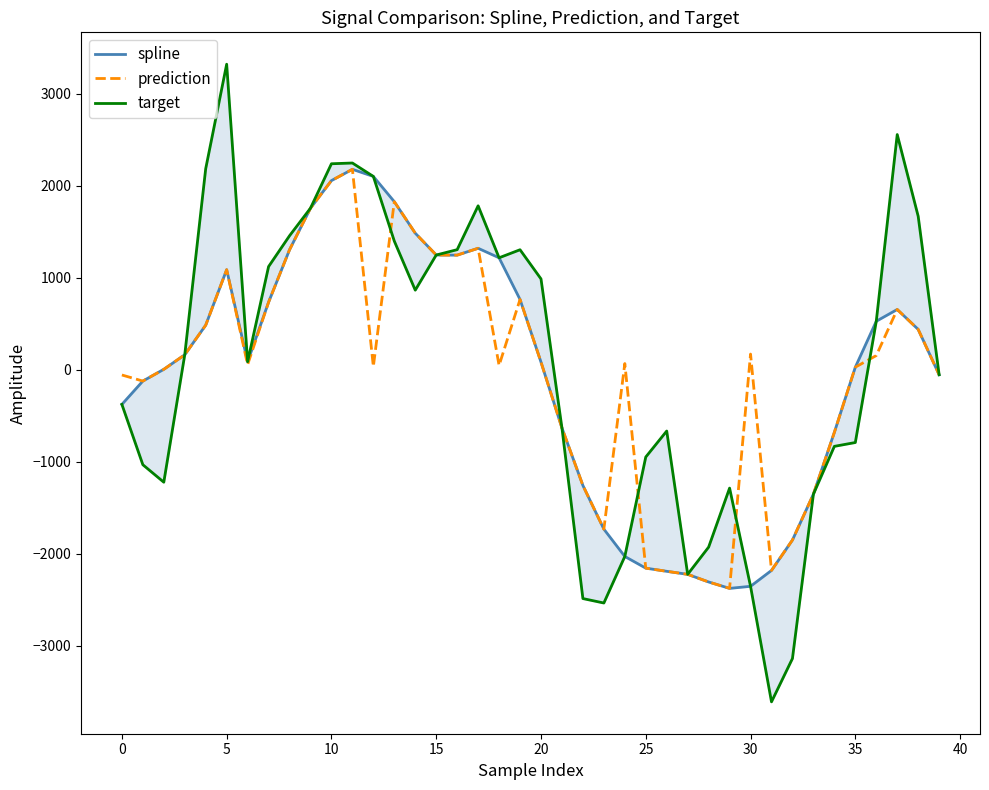

True or false: target and spline cross at least once.

False